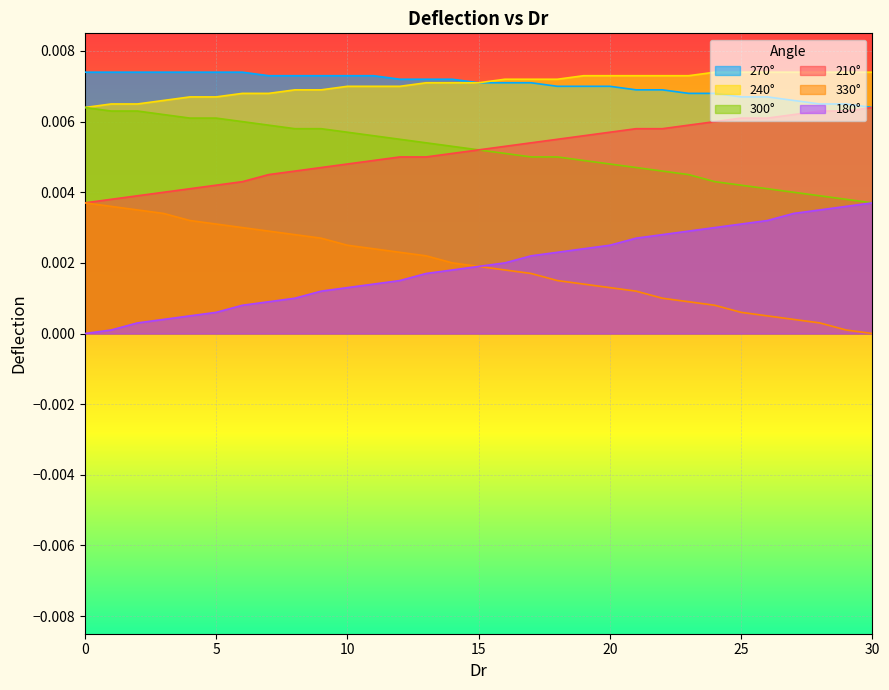

Which label corresponds to the smallest value in the chart?

30